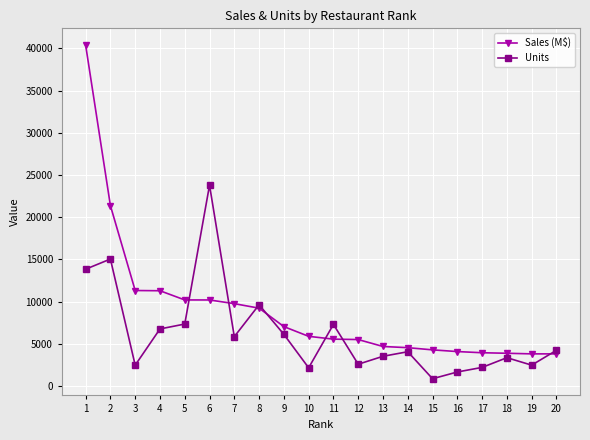

Rank the series by their average value, from lowest to highest.

Units, Sales (M$)